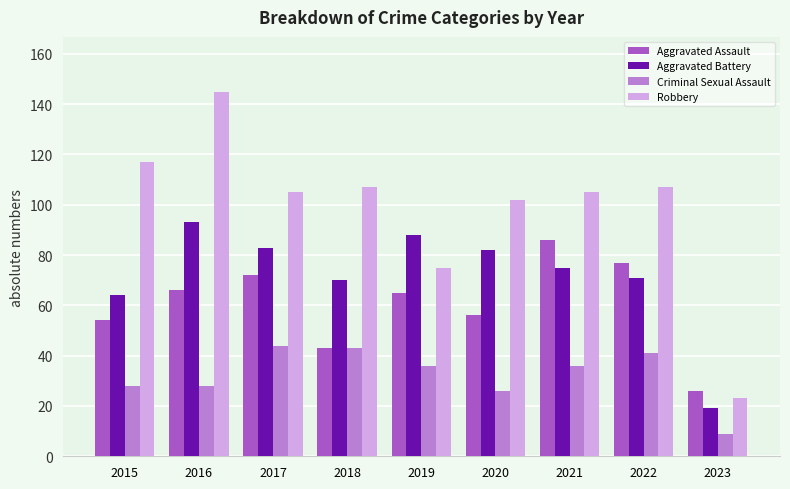

How many bars are there in total?

36